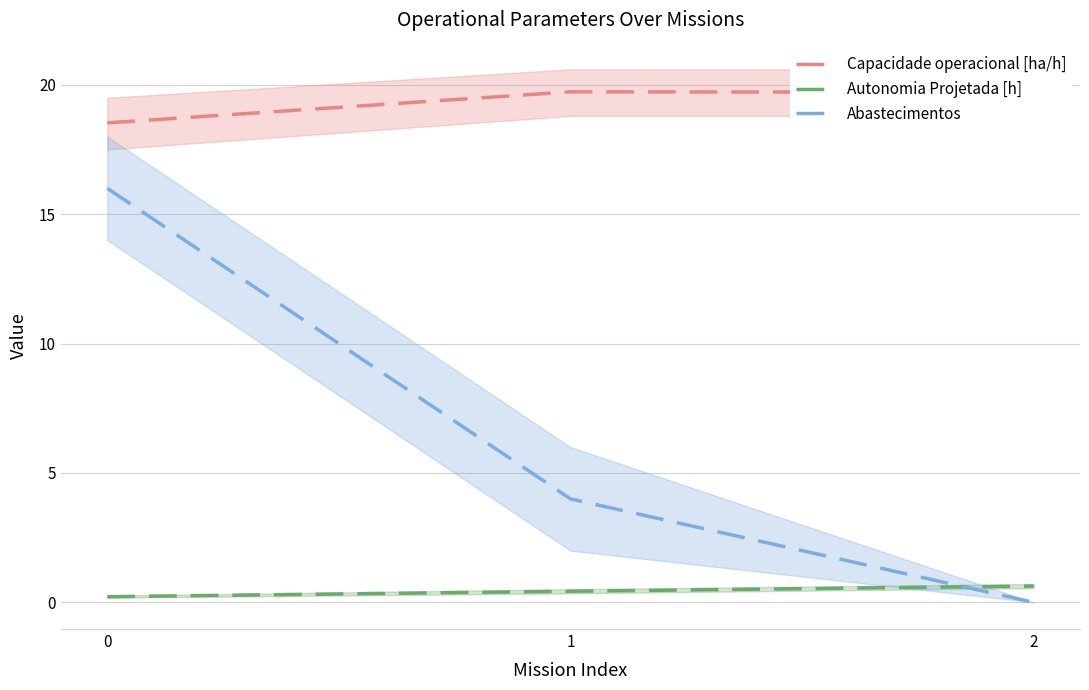

What are all the series names shown in the legend?

Capacidade operacional [ha/h], Autonomia Projetada [h], Abastecimentos